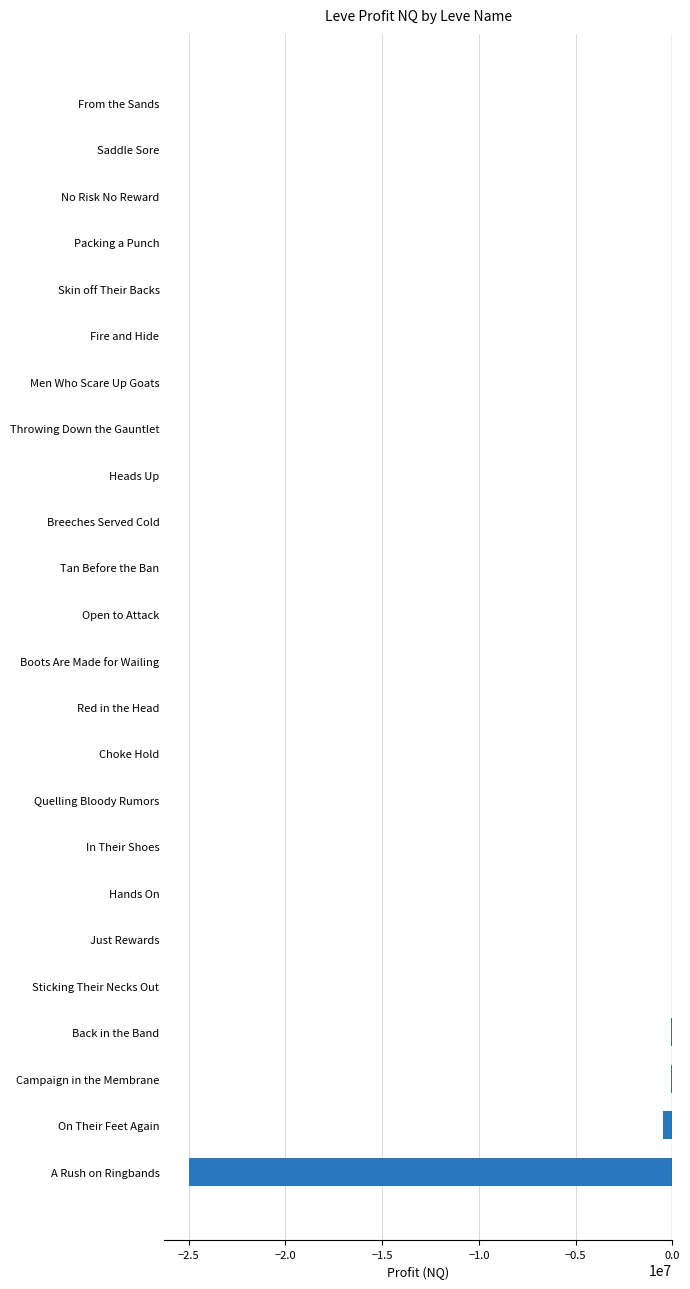

What is the sum of all values?

-25865173.0